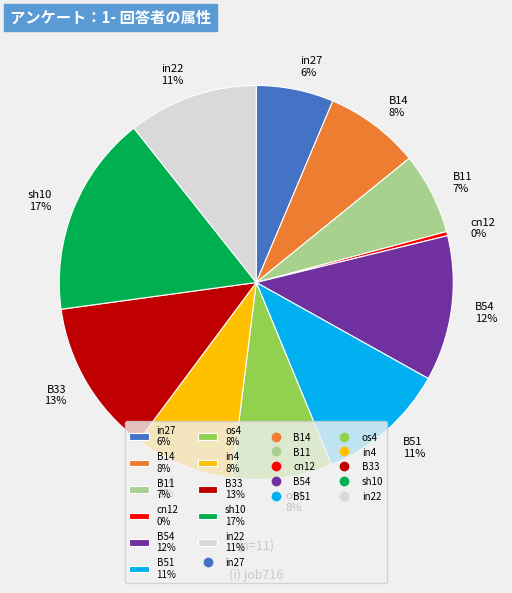

The in22 slice represents 11% of the pie. True or false?

True